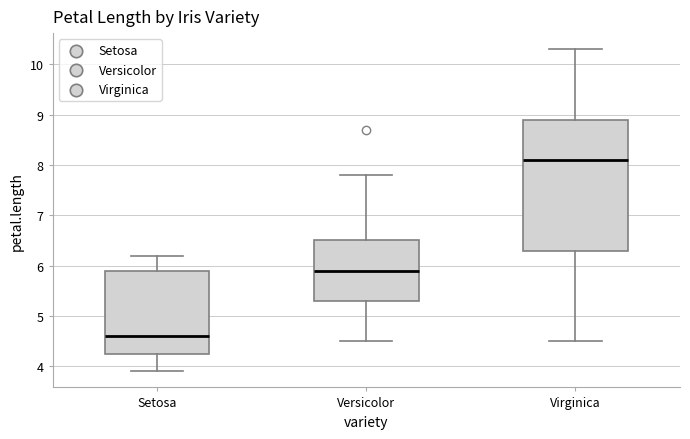

Reading left to right, read every box against the y-axis: the position of its median line, the range the box covers, and the ends of its whiskers. The values are not printed on the chart, so give them approximately, as read against the axis.

Setosa: median 4.6, box 4.3 to 5.9, whiskers 3.9 to 6.2
Versicolor: median 5.9, box 5.3 to 6.5, whiskers 4.5 to 7.8
Virginica: median 8.1, box 6.3 to 8.9, whiskers 4.5 to 10.3